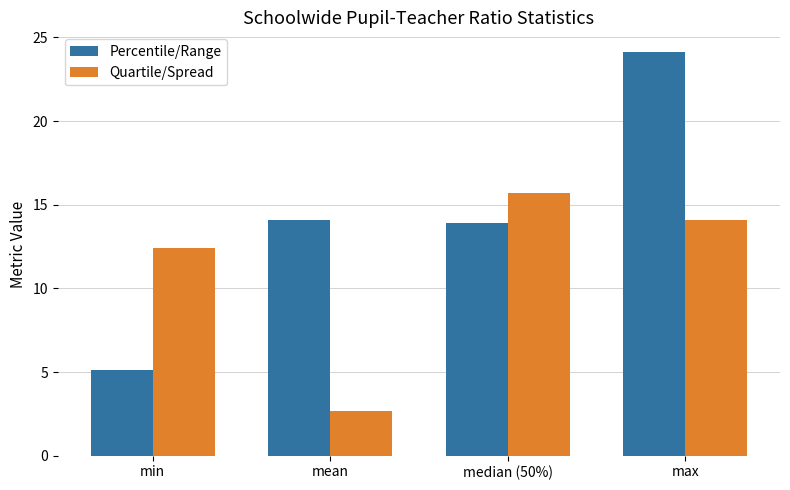

What is the greatest value displayed?

24.1